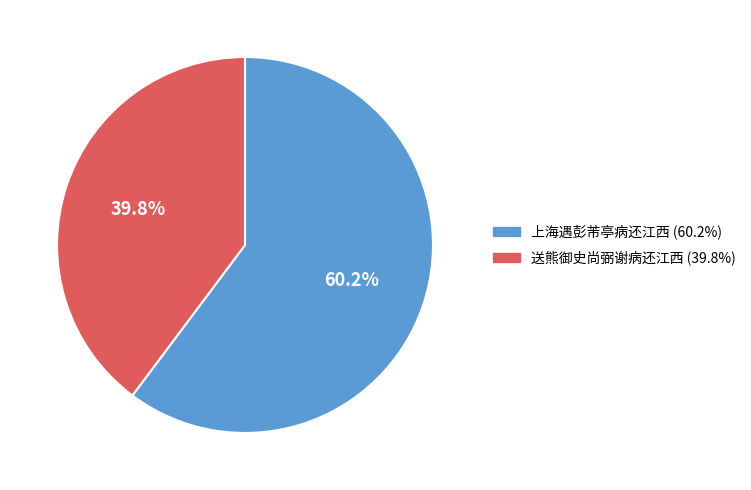

Is there any slice that represents more than half of the pie?

Yes